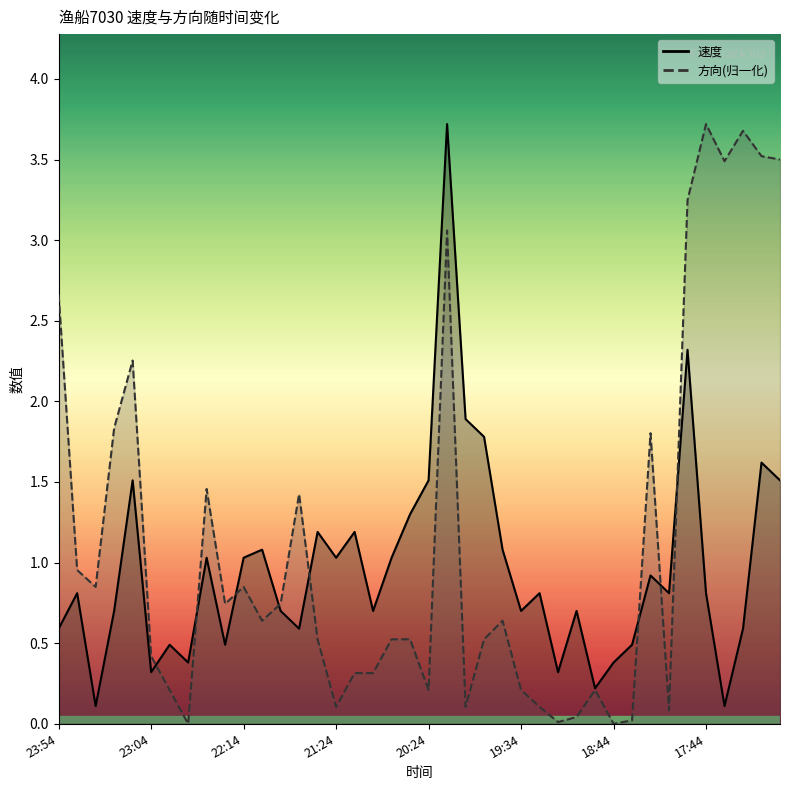

True or false: 方向_line and 速度_line cross at least once.

True